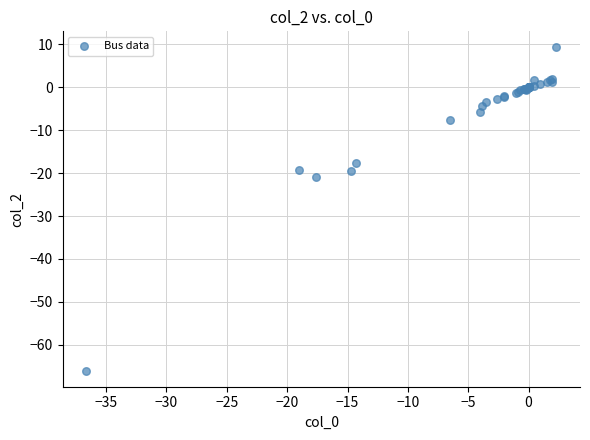

What Y value in the scatter plot is closest to -28?

-20.8